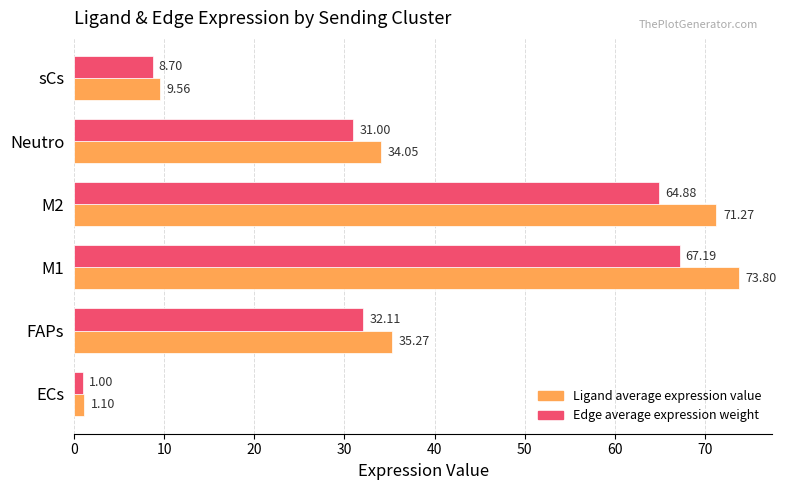

At how many categories does at least one series exceed 61?

2